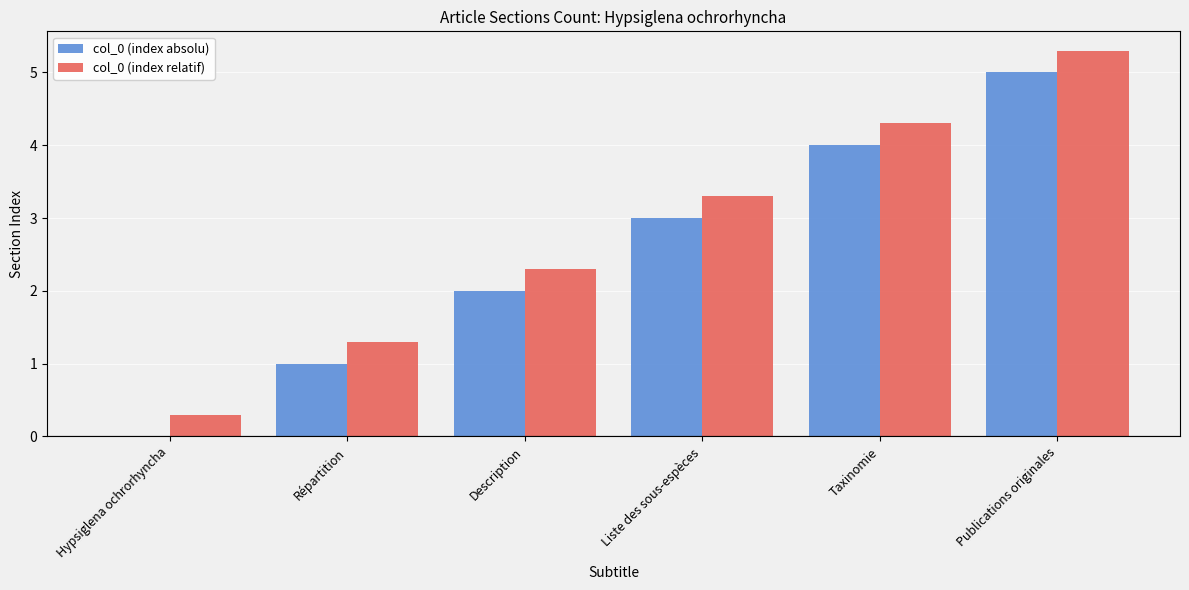

Is the value of col_0 (index relatif) at Répartition greater than the value of col_0 (index absolu) at Liste des sous-espèces?

No